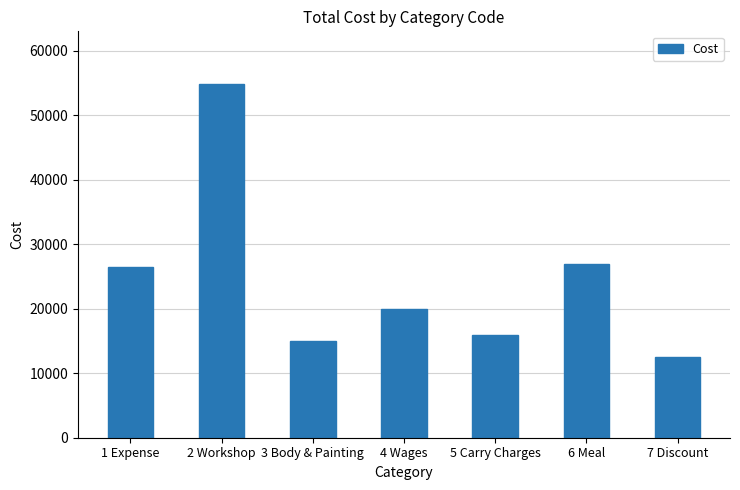

The value at 4 Wages is 20000. True or false?

True